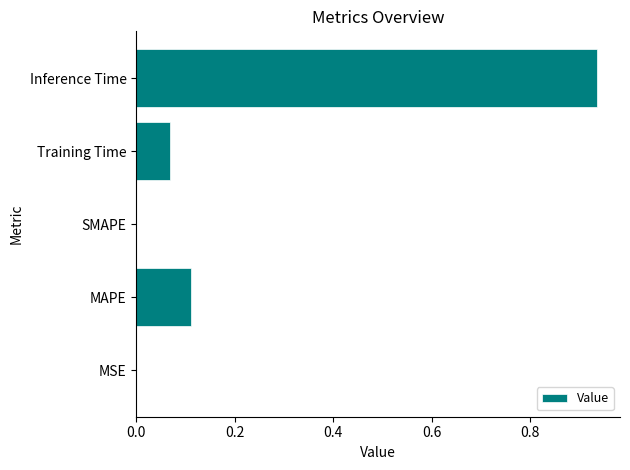

What is the change in value from Training Time to Inference Time?

+0.9